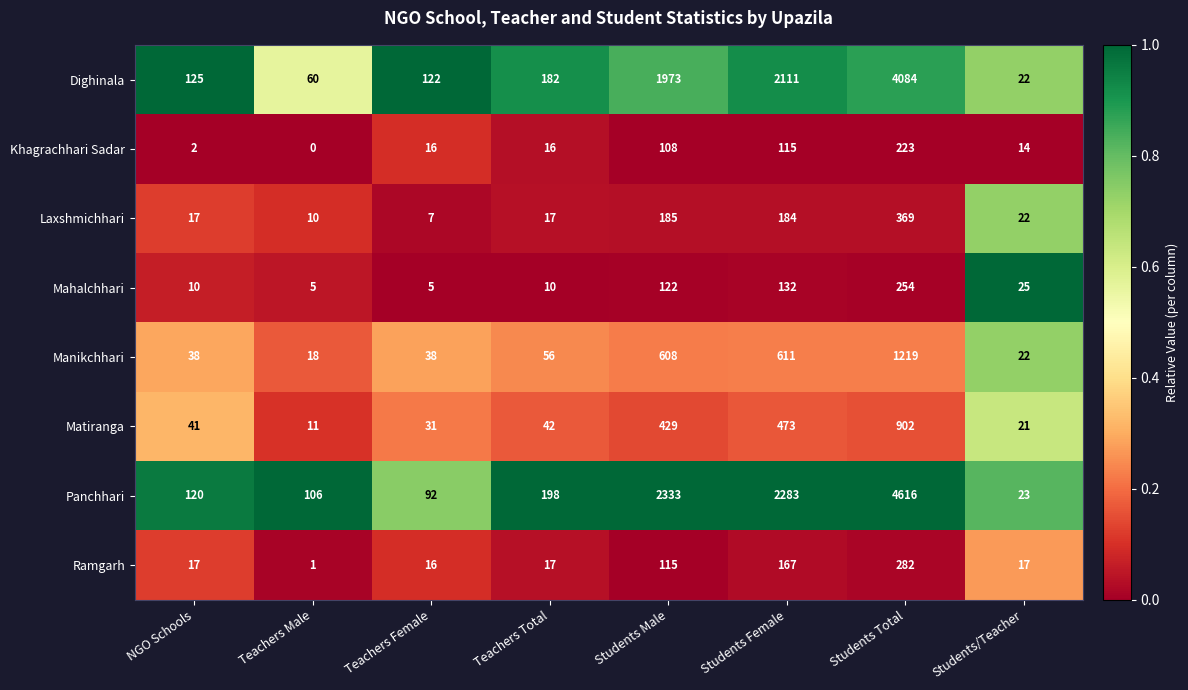

The Dighinala series shows 309 at Teachers Total. True or false?

False